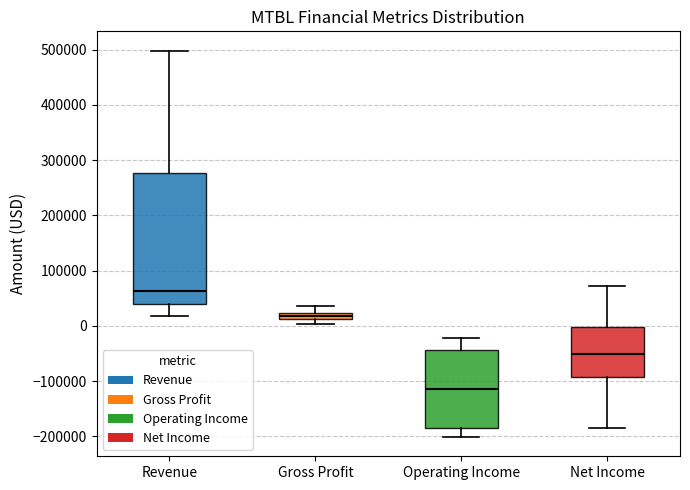

Which box is the tallest, from its lower edge to its upper edge?

Revenue